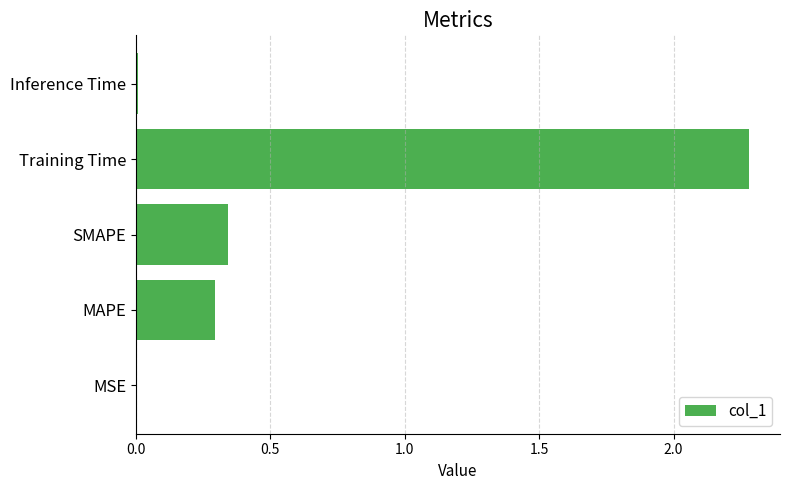

How many distinct data groups are displayed?

1